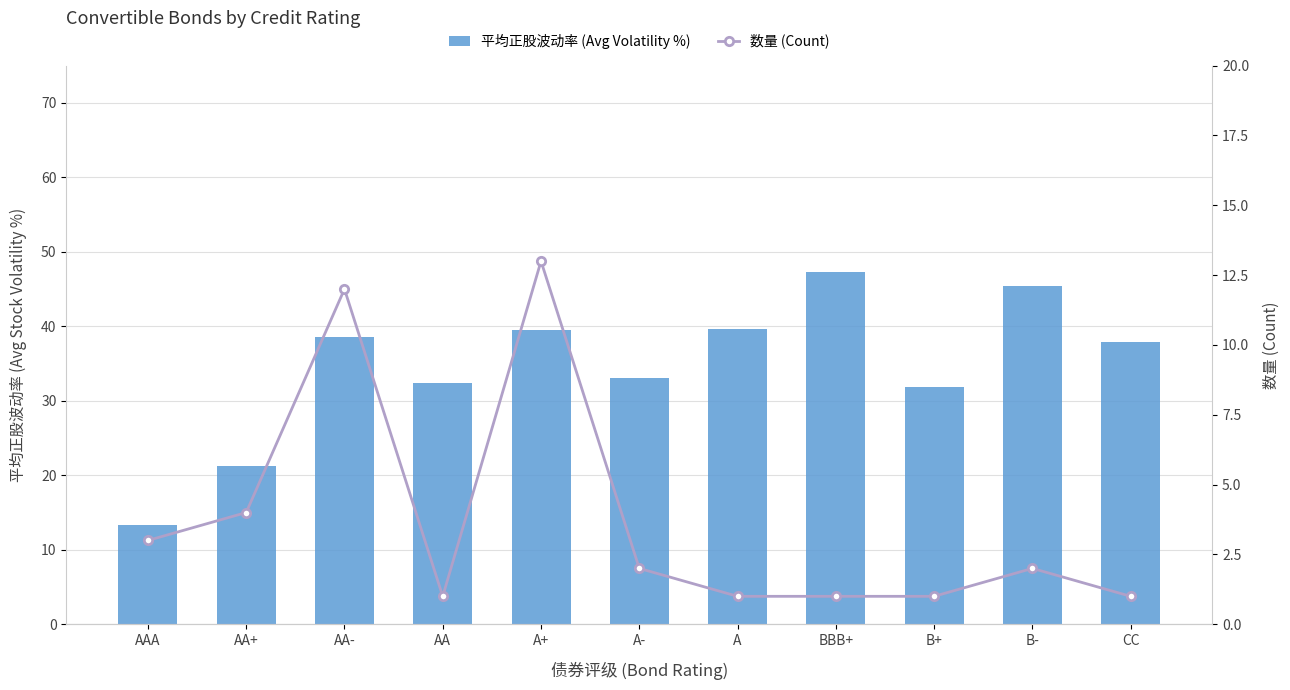

The 数量 (Count) series shows 1.0 at B+. True or false?

True